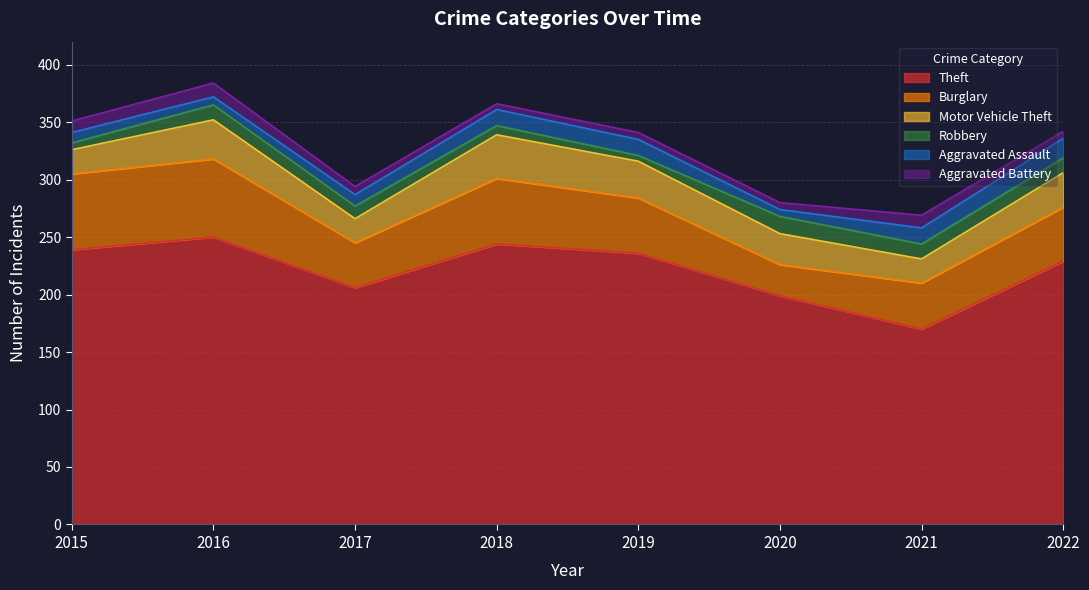

Between 2017 and 2020, which series saw the biggest shift?

Burglary